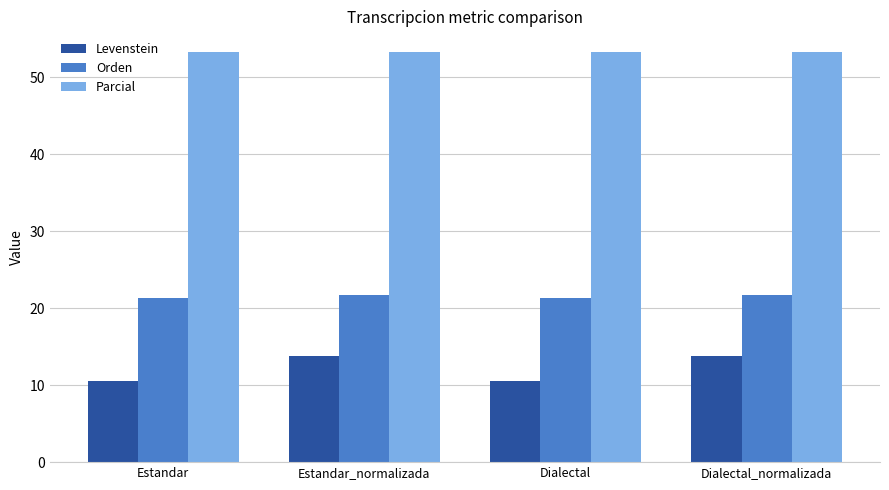

True or false: Parcial has a value of 78.0 at Estandar_normalizada.

False